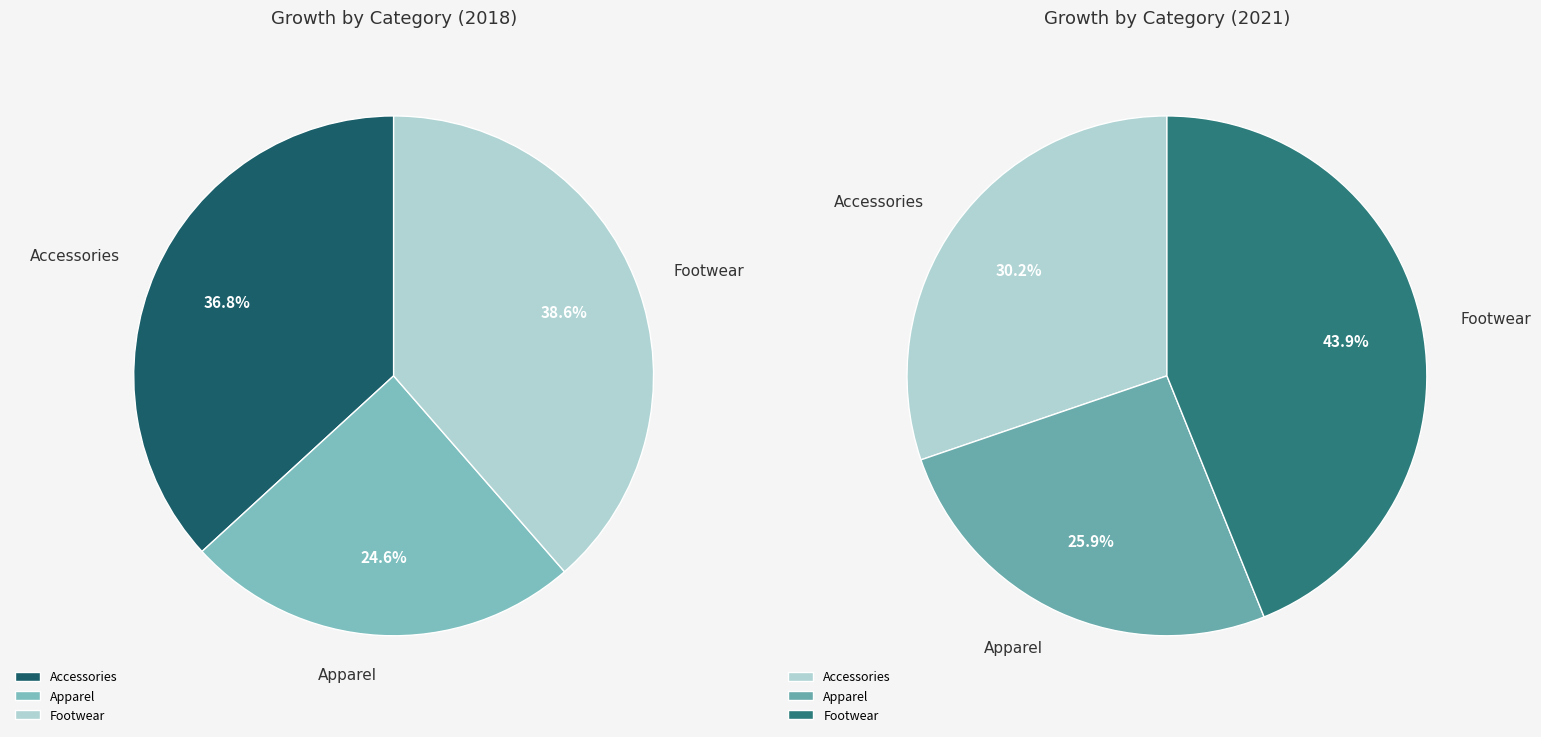

How many slices are in this pie chart?

3